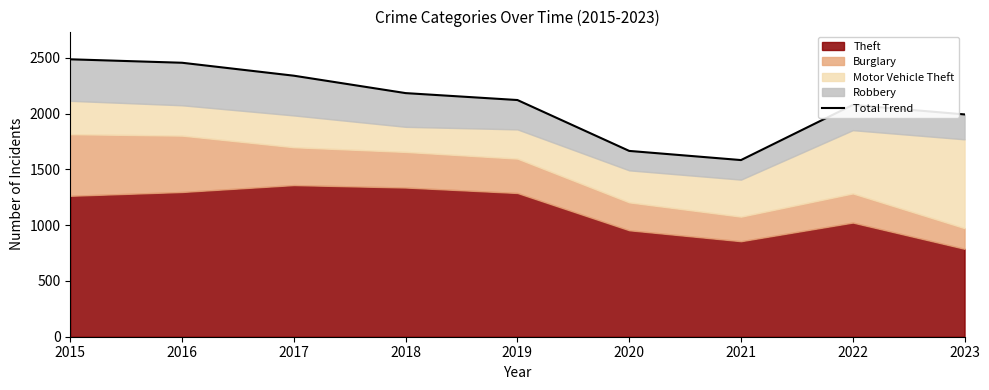

List the labels in order of value, largest first.

2015, 2016, 2017, 2018, 2019, 2022, 2023, 2020, 2021